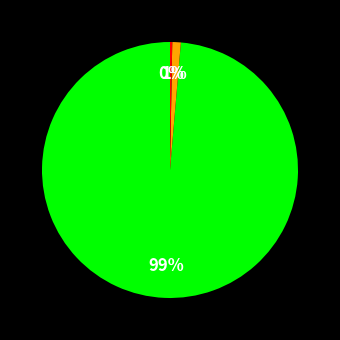

To the nearest percent, what is the average slice percentage?

33%